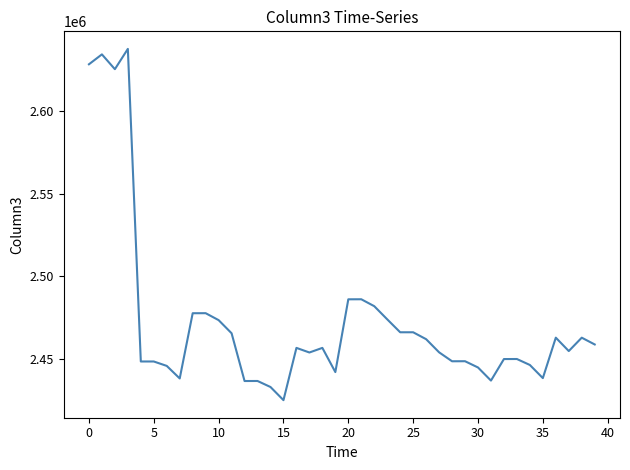

What is the maximum value shown in the chart?

2637939